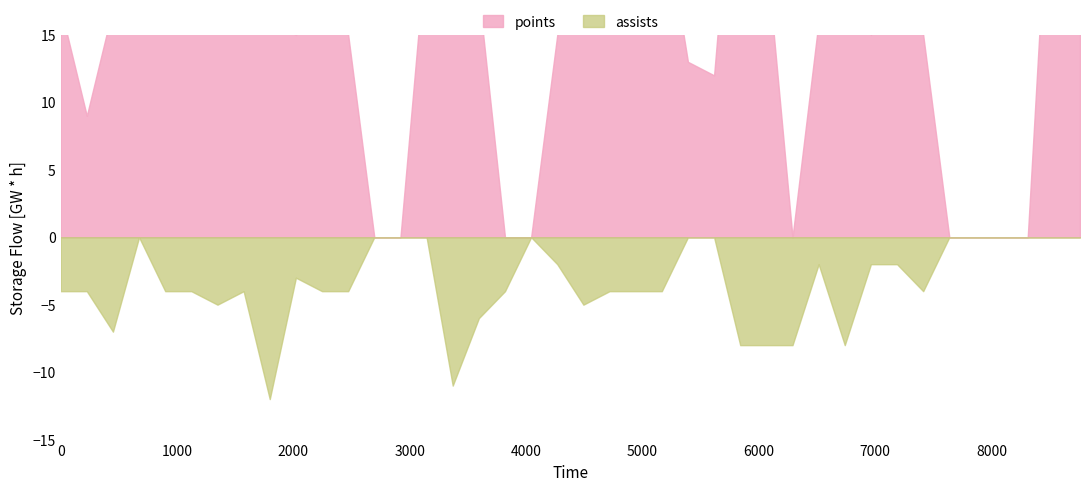

Reading right to left, list all the values displayed in this chart.

points: 39=18	38=34	37=-1	36=-1	35=-1	34=-1	33=15	32=20	31=15	30=22	29=16	28=-1	27=21	26=35	25=12	24=13	23=25	22=20	21=25	20=20	19=15	18=-1	17=-1	16=18	15=24	14=22	13=-1	12=-1	11=15	10=17	9=15	8=16	7=16	6=17	5=17	4=17	3=21	2=17	1=9	0=17
assists: 39=0	38=0	37=-1	36=-1	35=-1	34=-1	33=4	32=2	31=2	30=8	29=2	28=8	27=8	26=8	25=-1	24=-1	23=4	22=4	21=4	20=5	19=2	18=-1	17=4	16=6	15=11	14=-1	13=-1	12=-1	11=4	10=4	9=3	8=12	7=4	6=5	5=4	4=4	3=0	2=7	1=4	0=4